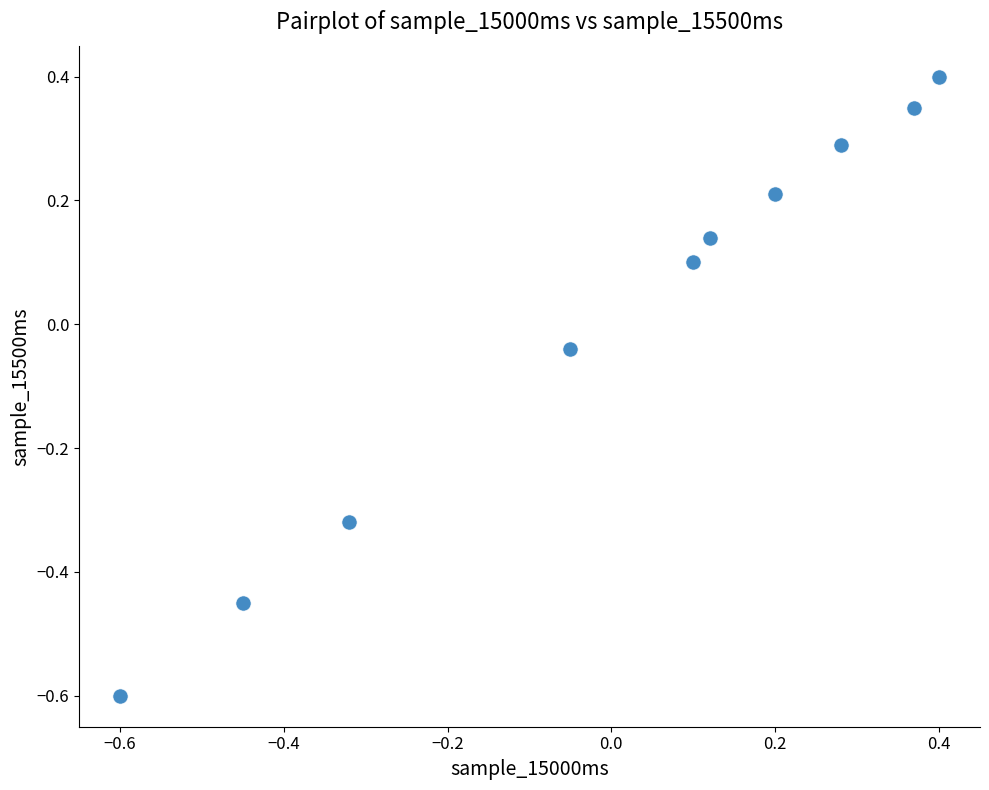

What is the range of Y values (max minus min)?

1.0